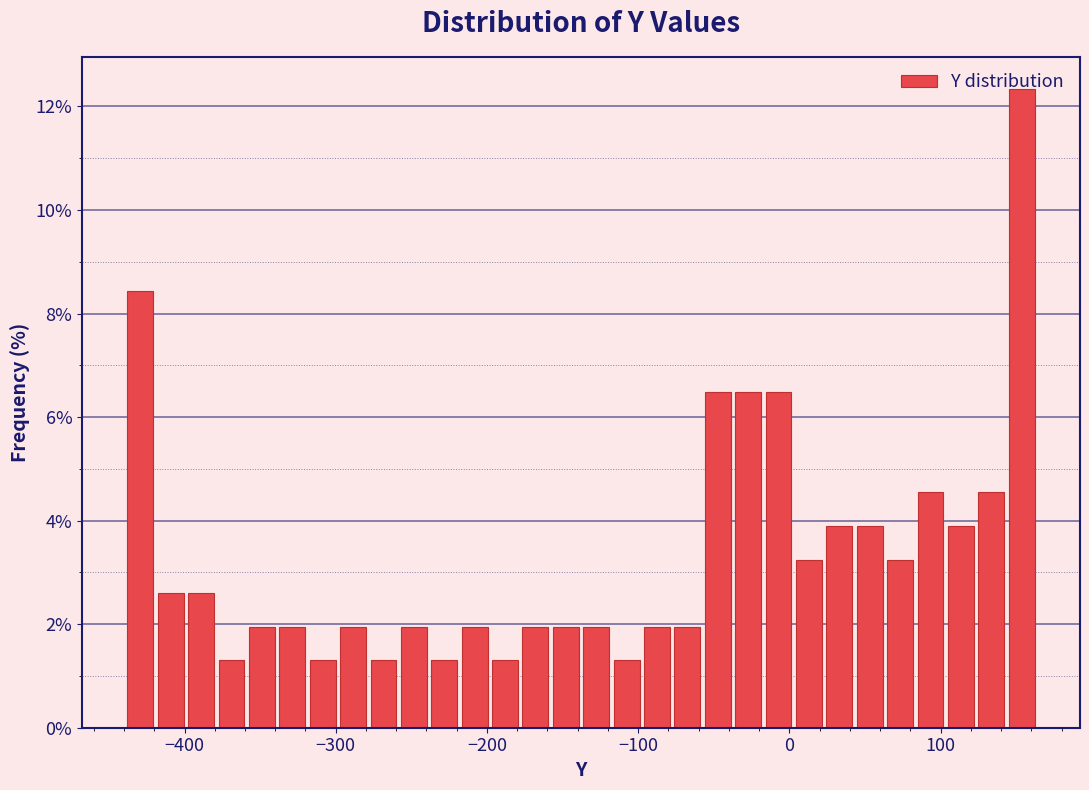

Around what value on the x-axis is the tallest bar? Give the approximate position of its centre, as read against the axis.

150